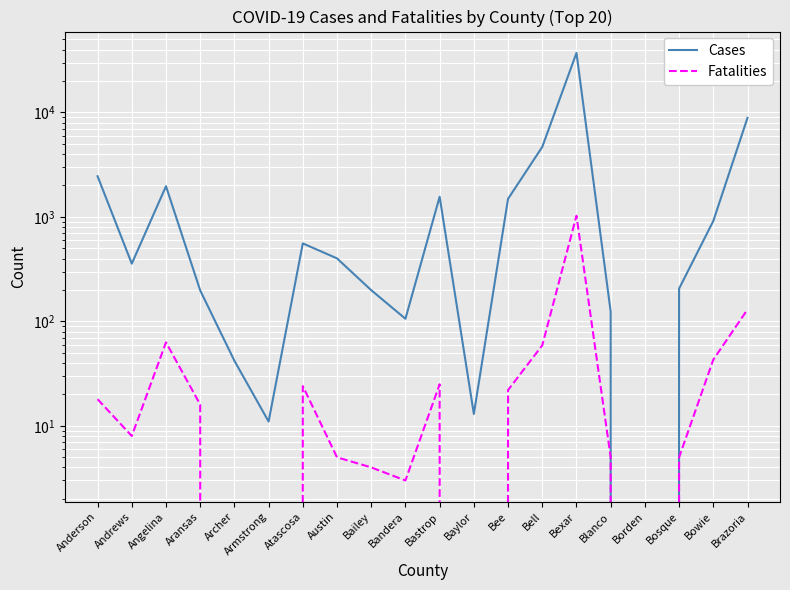

In Cases, how many points are lower than both neighbors (excluding endpoints)?

5